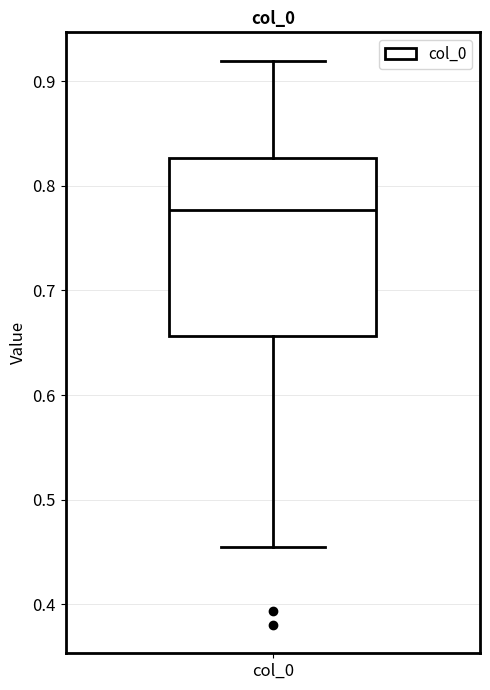

Transcribe this box plot: give where the median line is, the range the box spans, and where the two whiskers end, as read against the y-axis. The values are not printed on the chart, so give them approximately, as read against the axis.

median 0.78, box 0.66 to 0.83, whiskers 0.45 to 0.92